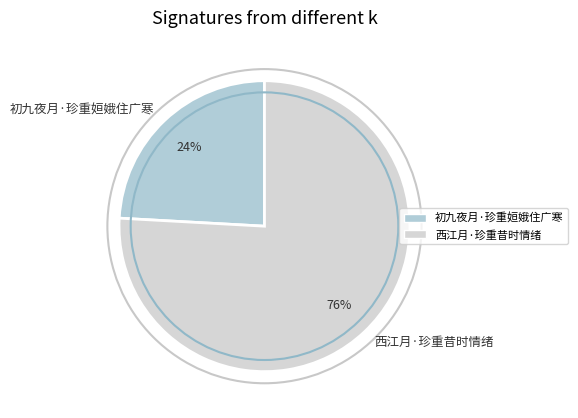

To the nearest percent, what is the difference between the largest and smallest slice percentages?

52%